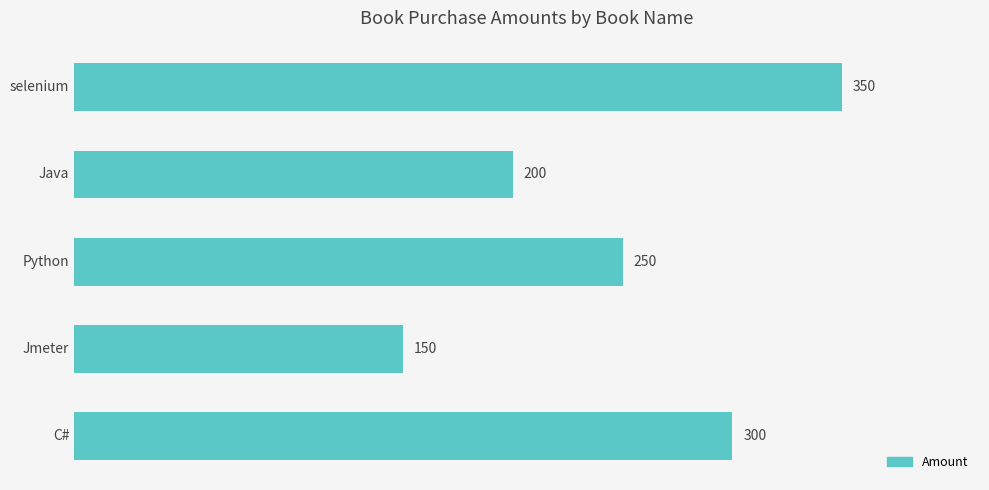

How many values are between 200 and 300?

3